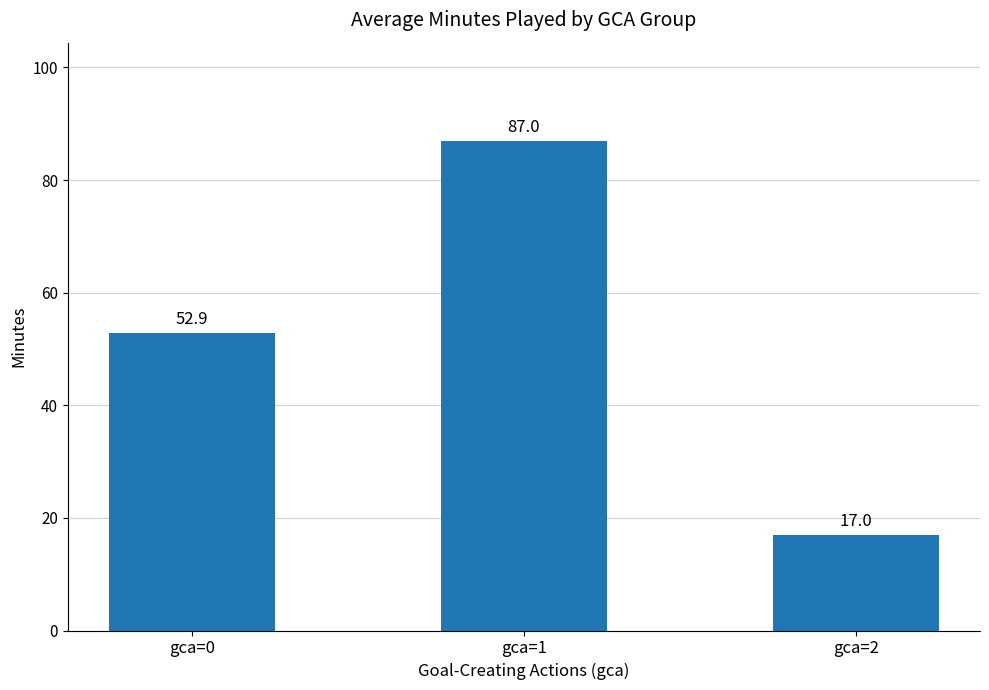

Which label corresponds to the largest value in the chart?

gca=1